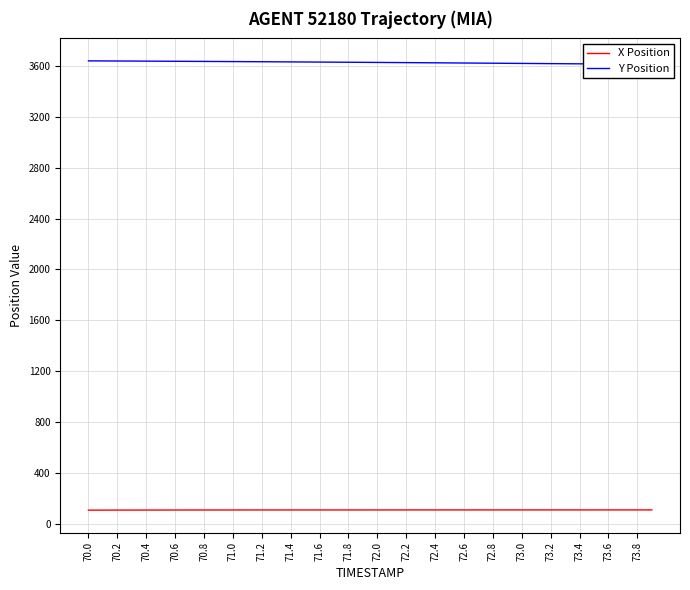

The X Position series shows 107.1 at 73.6. True or false?

True